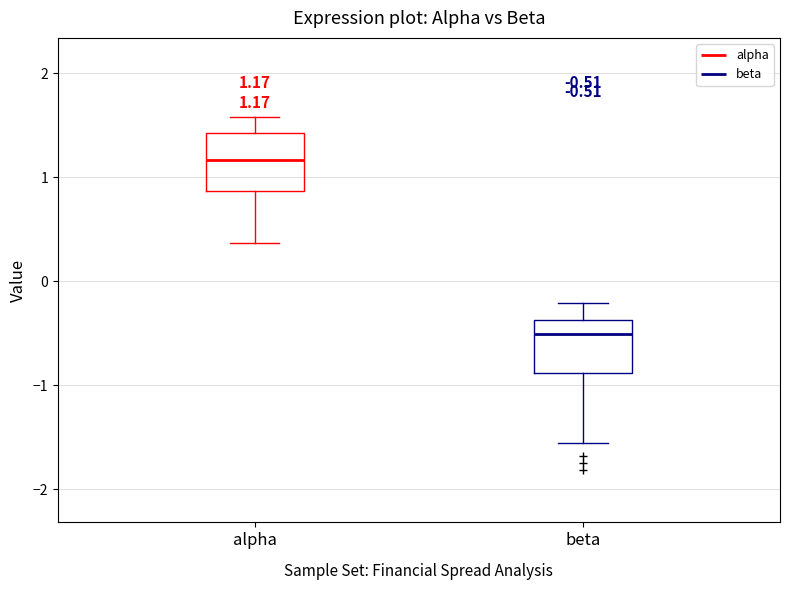

Which box's median line is the highest?

alpha